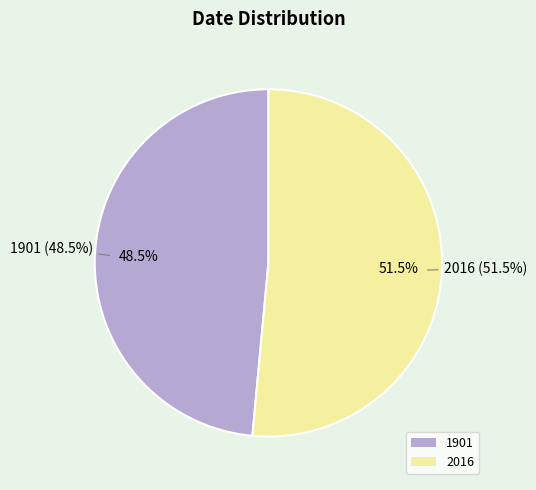

How many slices are in this pie chart?

2